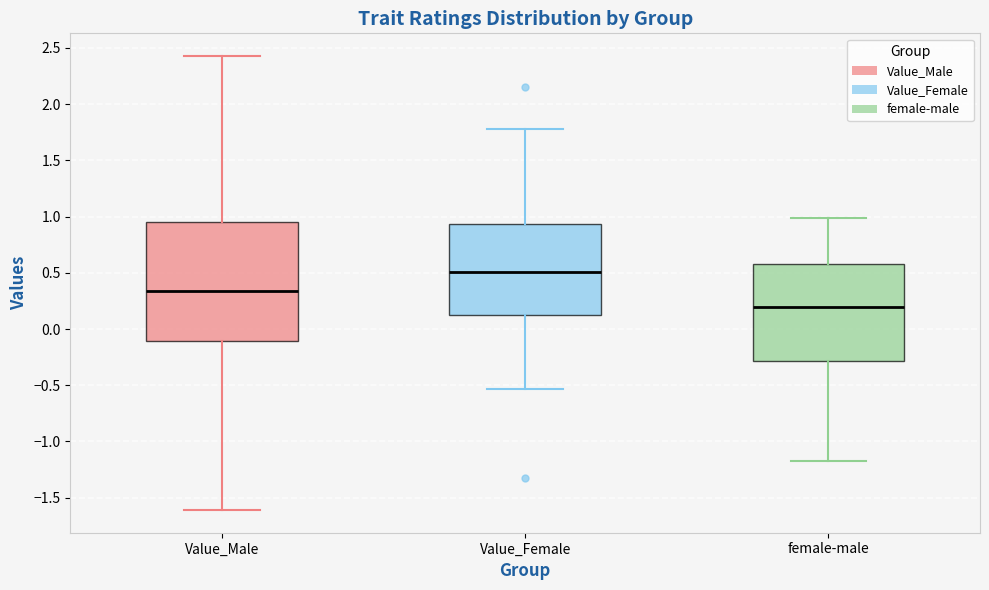

Reading left to right, read every box against the y-axis: the position of its median line, the range the box covers, and the ends of its whiskers. The values are not printed on the chart, so give them approximately, as read against the axis.

Value_Male: median 0.35, box -0.10 to 0.95, whiskers -1.60 to 2.45
Value_Female: median 0.50, box 0.10 to 0.95, whiskers -0.55 to 1.80
female-male: median 0.20, box -0.30 to 0.60, whiskers -1.15 to 1.00